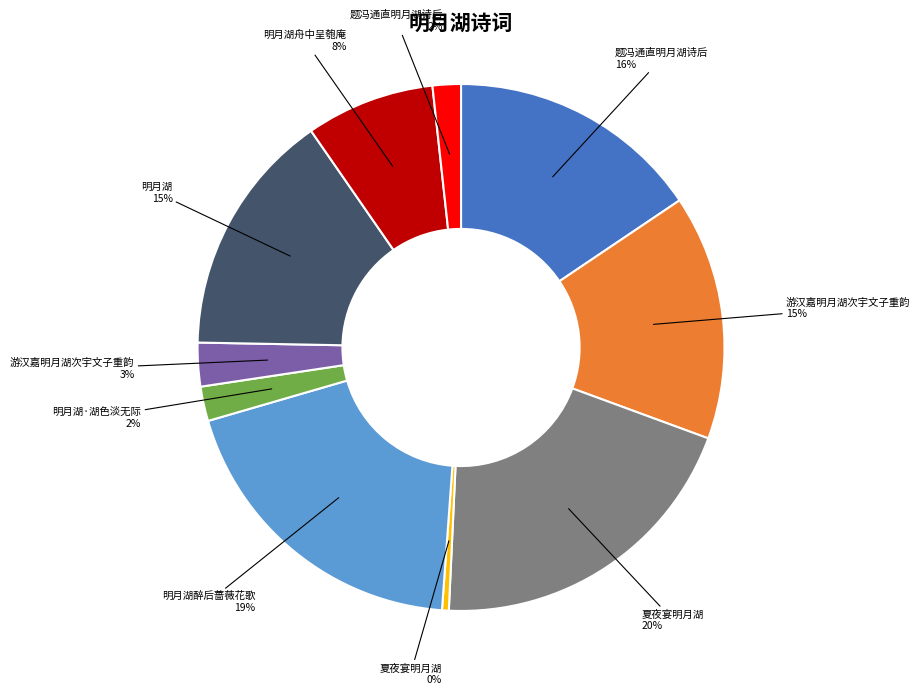

To the nearest percent, what is the difference between the largest and smallest slice percentages?

20%